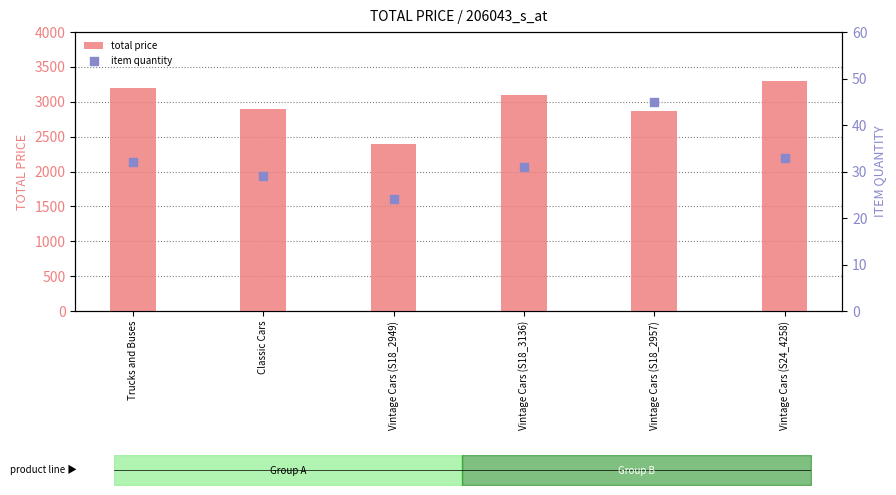

What is the total value across all series at Vintage Cars (S18_3136)?

3131.0